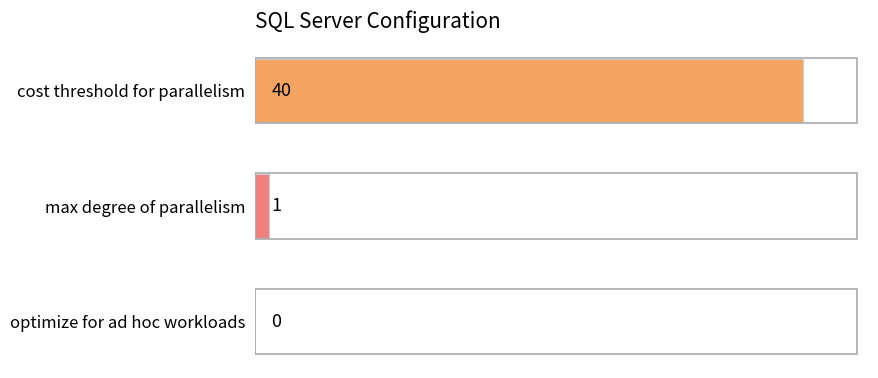

Are the bars horizontal?

Yes